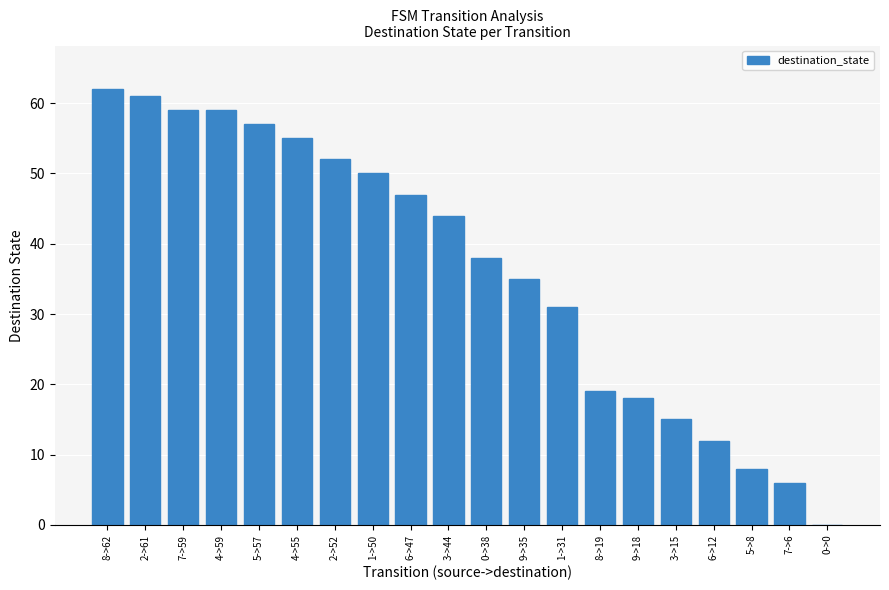

Approximately how many times larger is the value at 9->35 compared to 6->47?

0.7